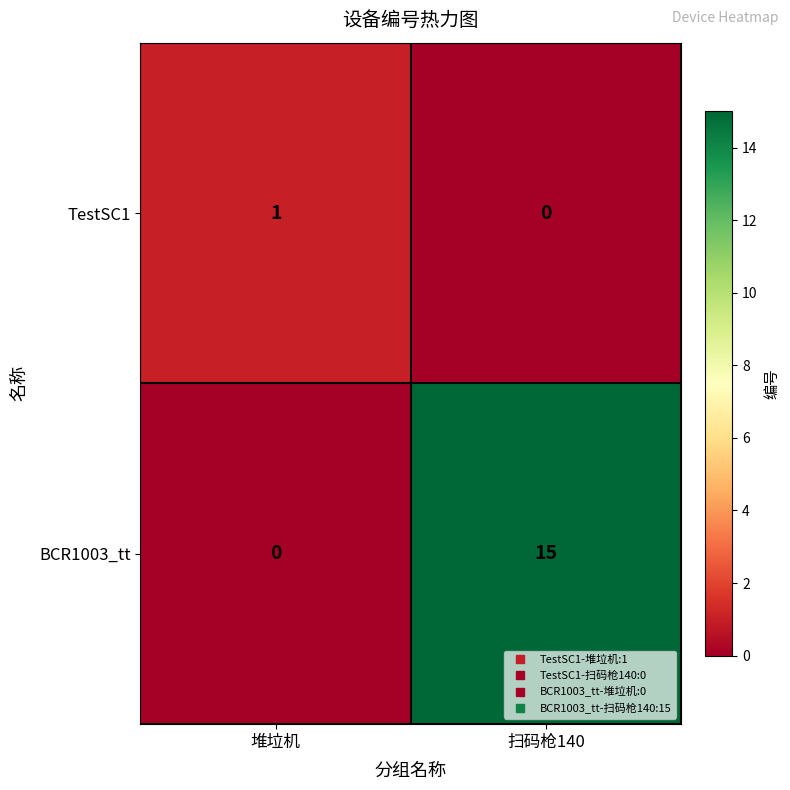

What is the sum of the BCR1003_tt values at 扫码枪140 and 堆垃机?

15